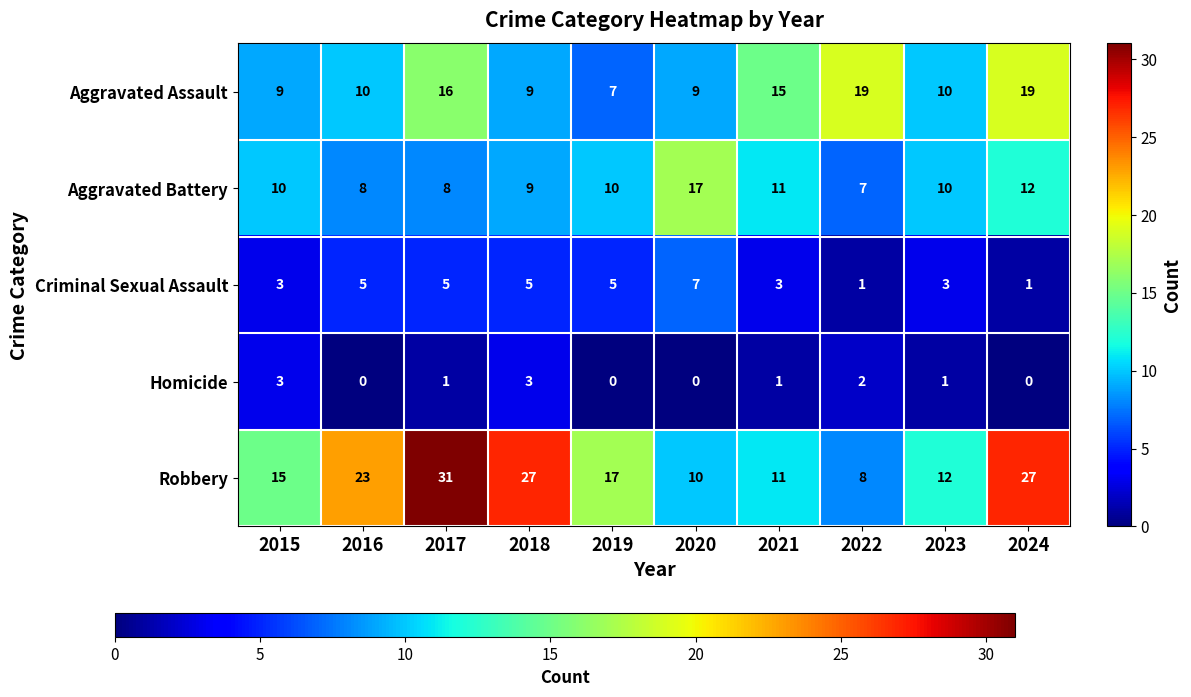

List the series in order of their peak value, highest first.

Robbery, Aggravated Assault, Aggravated Battery, Criminal Sexual Assault, Homicide